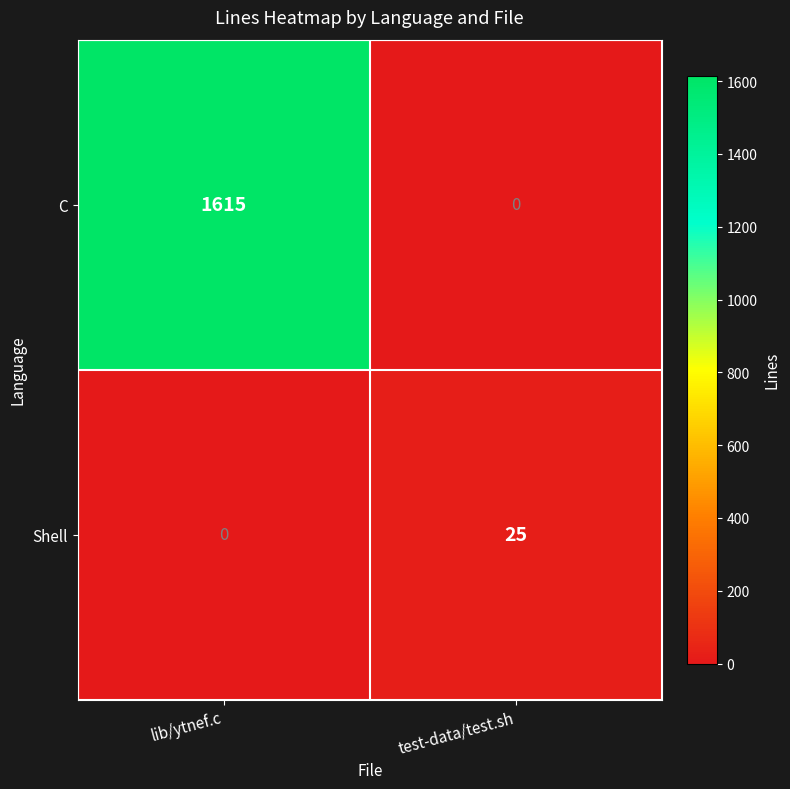

What is the total value across all series at lib/ytnef.c?

1615